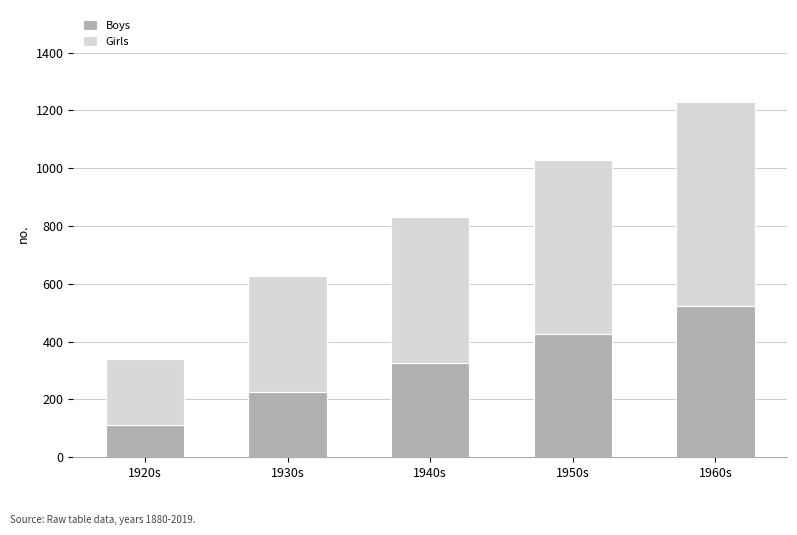

How many distinct data groups are displayed?

2